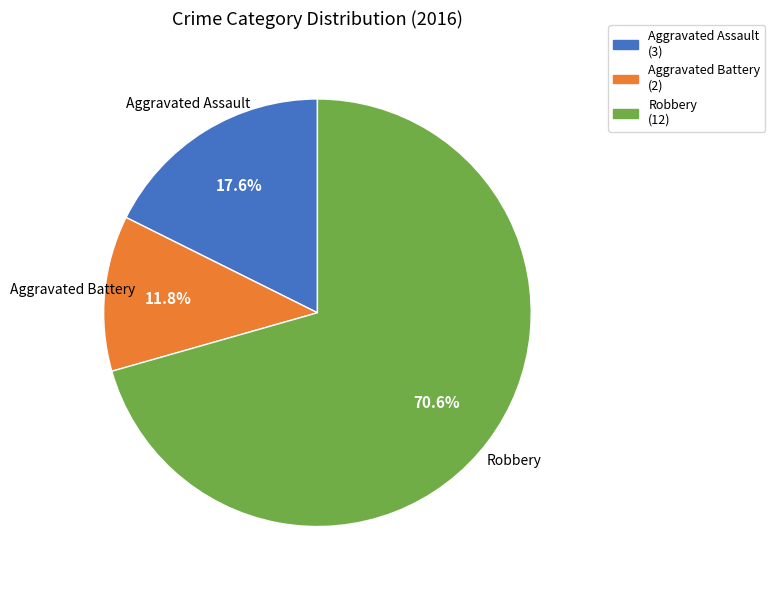

What percentage is NOT represented by Aggravated Battery?

88.2%